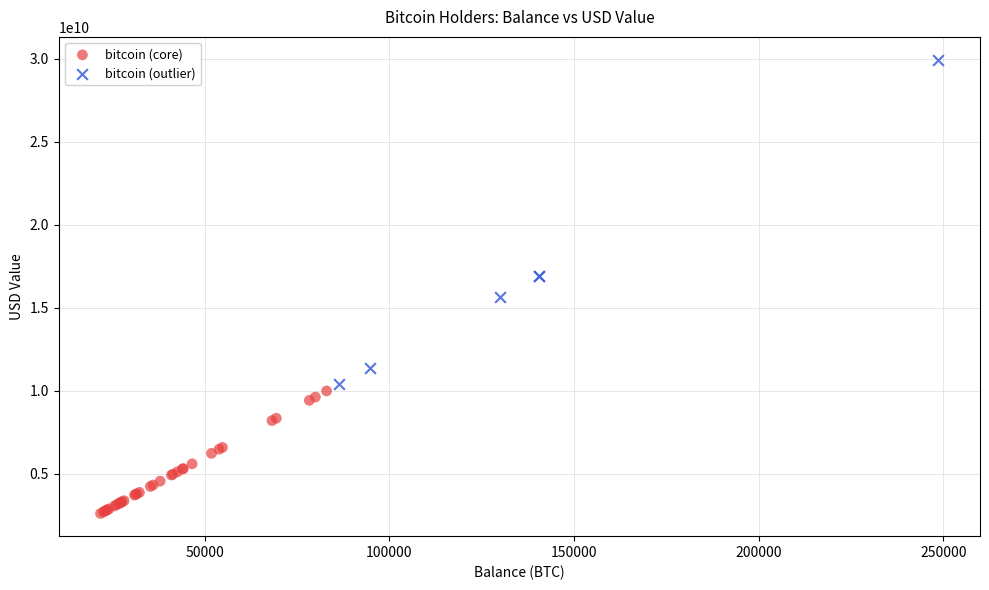

Which series has the widest spread of Y values?

bitcoin (outlier)